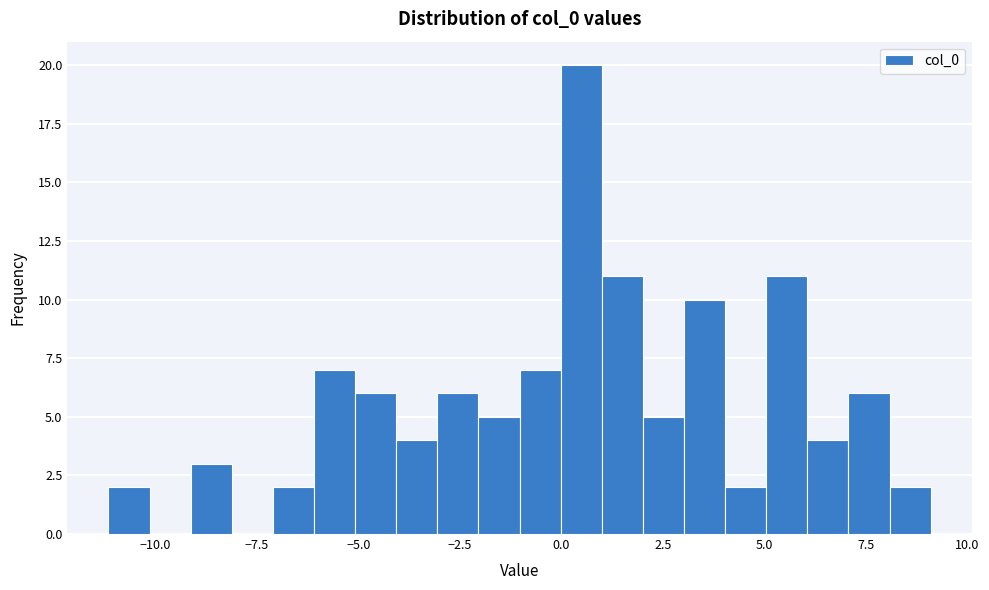

Around what value on the x-axis is the tallest bar? Give the approximate position of its centre, as read against the axis.

0.5